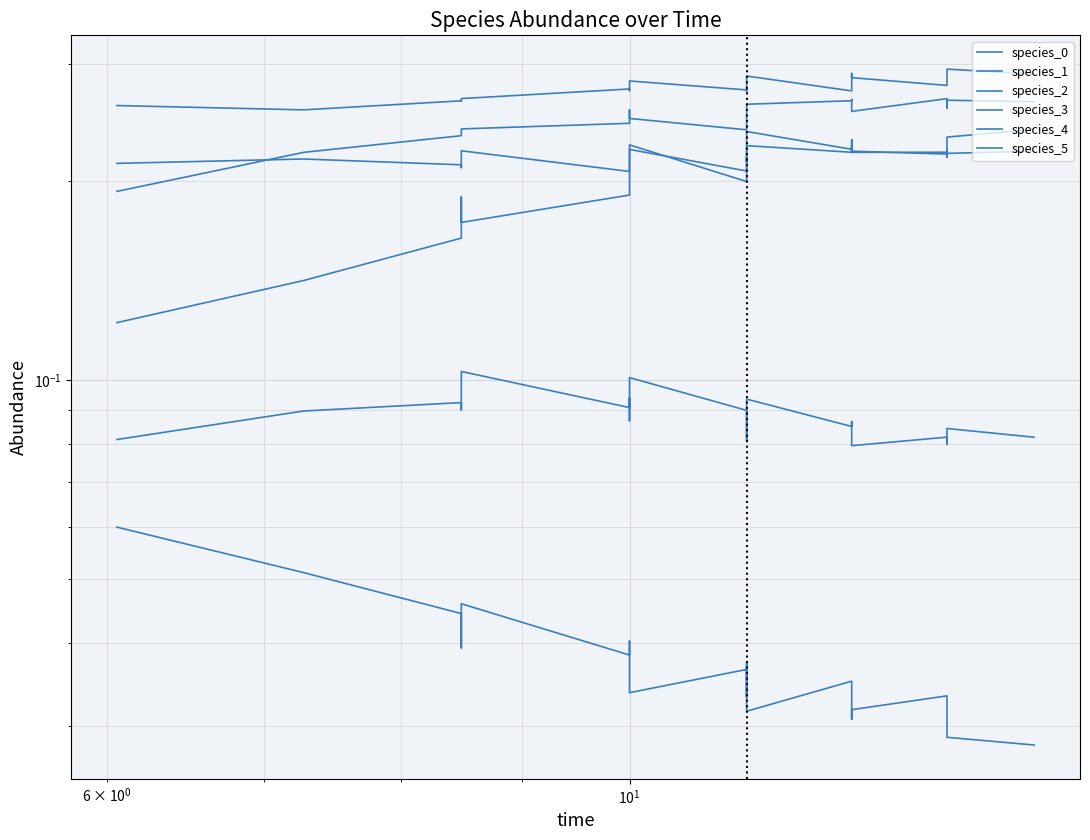

How many species_2 values are between 0 and 1?

20